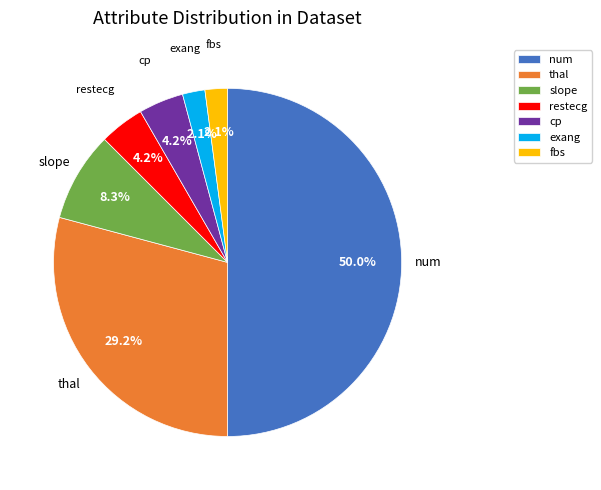

What is the largest slice in the pie chart?

num